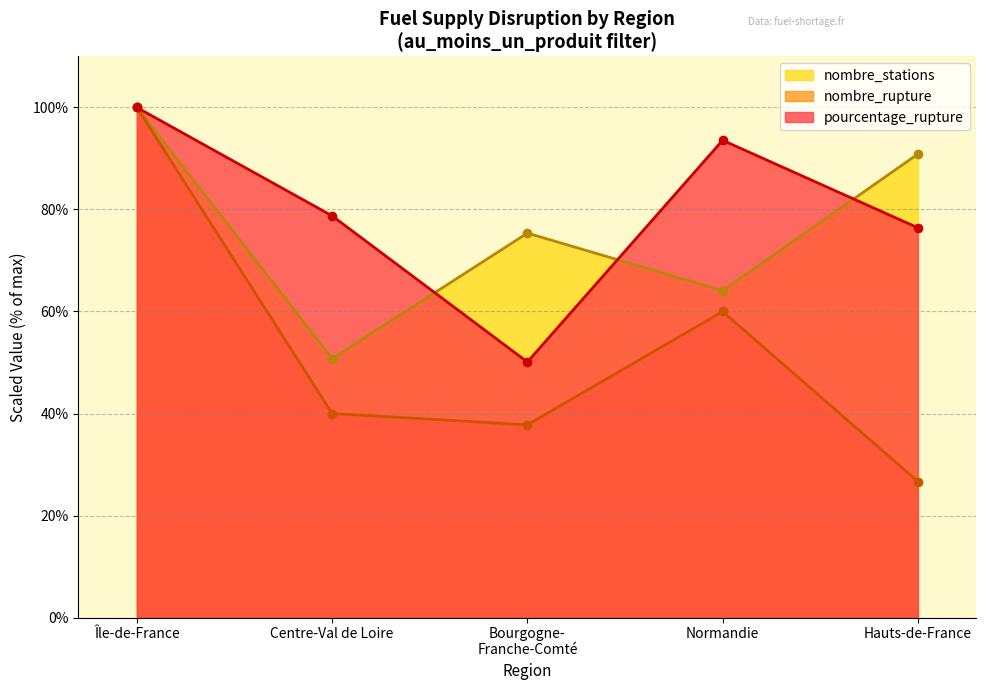

Reading left to right, list all the values displayed in this chart.

pourcentage_rupture: Île-de-France=100.0	Centre-Val de Loire=78.8	Bourgogne-
Franche-Comté=50.1	Normandie=93.6	Hauts-de-France=76.4
nombre_rupture: Île-de-France=100.0	Centre-Val de Loire=40.0	Bourgogne-
Franche-Comté=37.8	Normandie=60.0	Hauts-de-France=26.7
nombre_stations: Île-de-France=100.0	Centre-Val de Loire=50.7	Bourgogne-
Franche-Comté=75.4	Normandie=64.1	Hauts-de-France=90.9